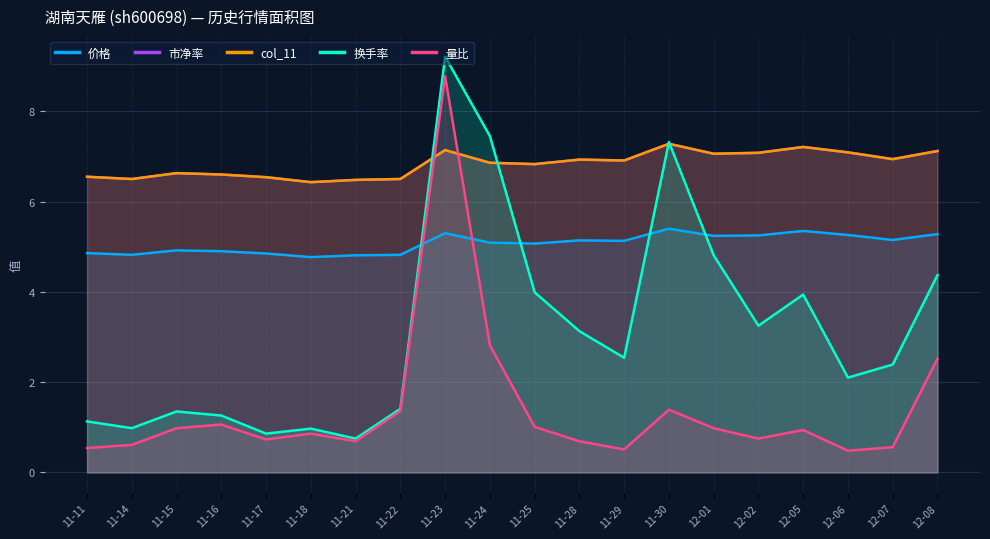

What is the label of the 8th point from the left?

11-22